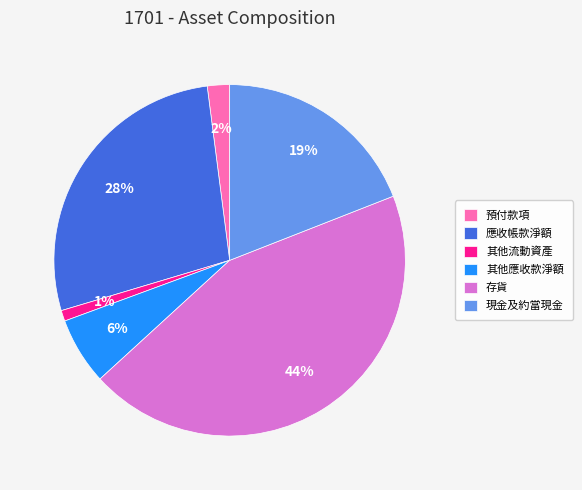

The 現金及約當現金 slice represents 11% of the pie. True or false?

False